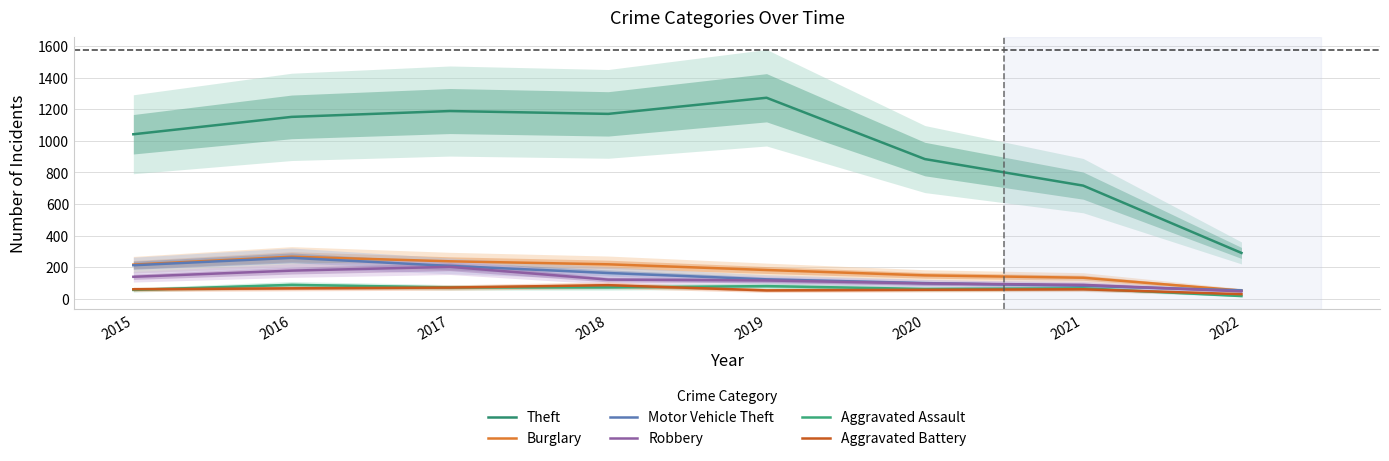

After their last crossing, which series has the higher values: Motor Vehicle Theft or Burglary?

Motor Vehicle Theft